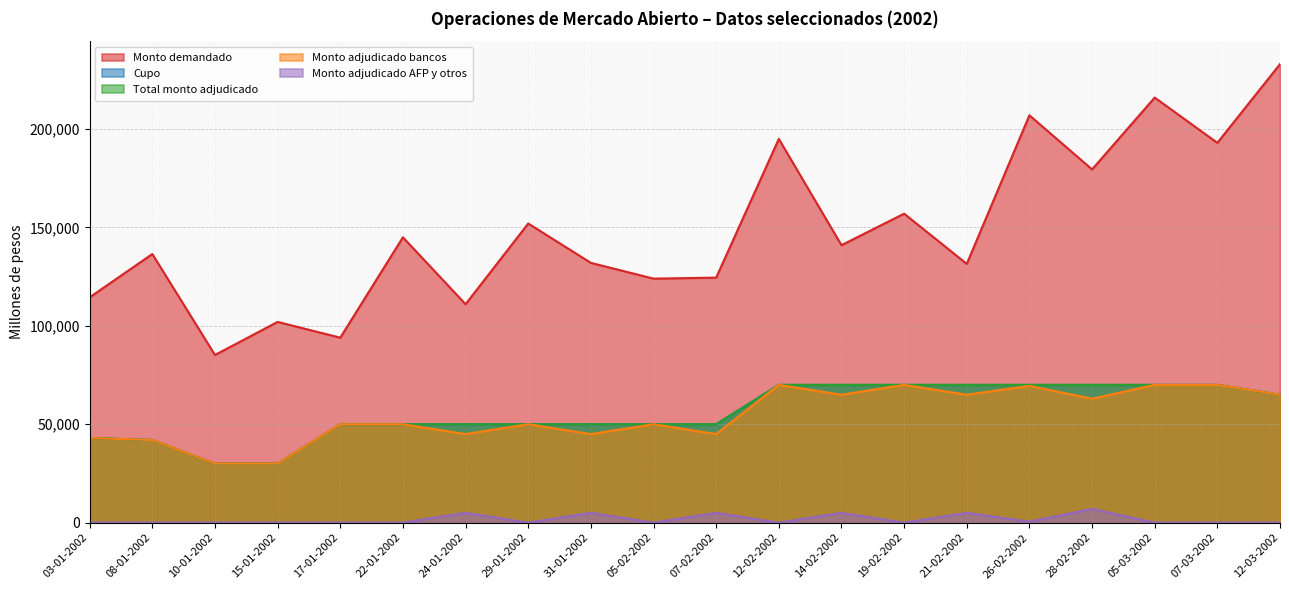

At which label is Cupo closest to 50000?

17-01-2002